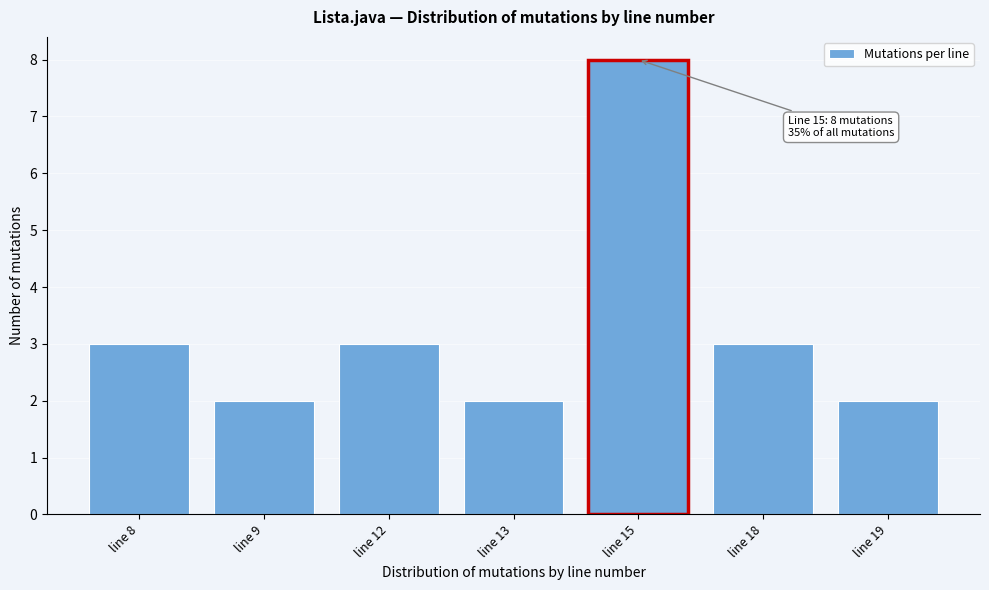

Reading right to left, transcribe all the data shown in this chart.

2	3	8	2	3	2	3